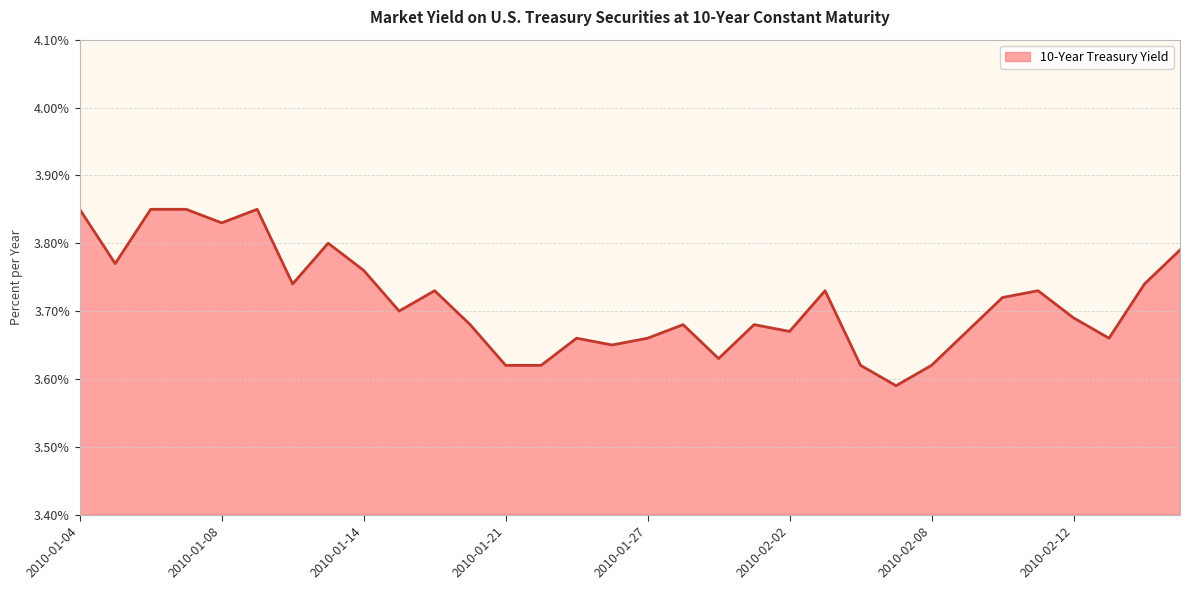

True or false: the data has more than 2 interior local peaks.

True